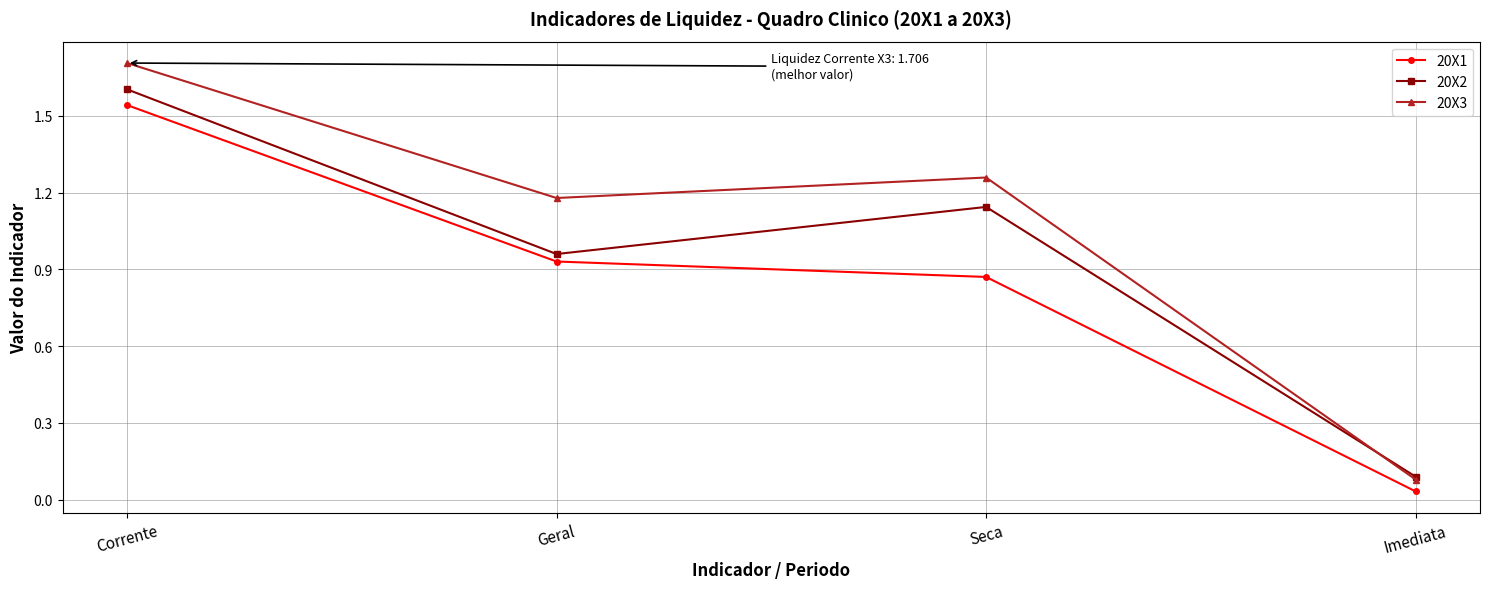

In 20X3, how many points are higher than both neighbors (excluding endpoints)?

1